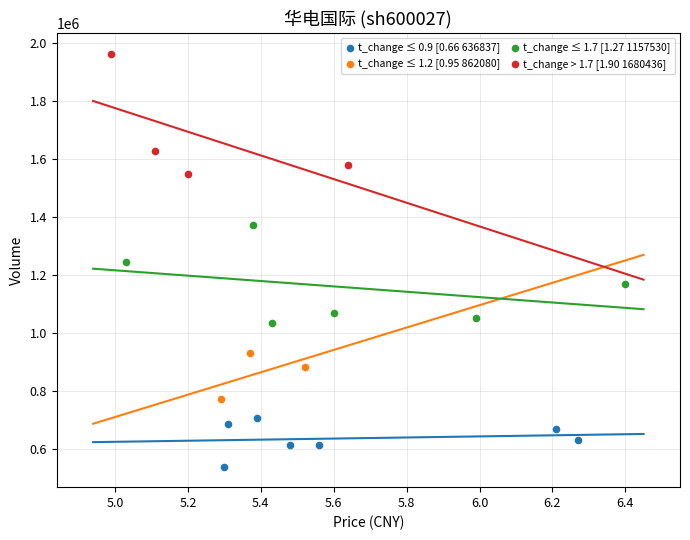

Which series contains the lowest Y value?

t_change ≤ 0.9 [0.66 636837]